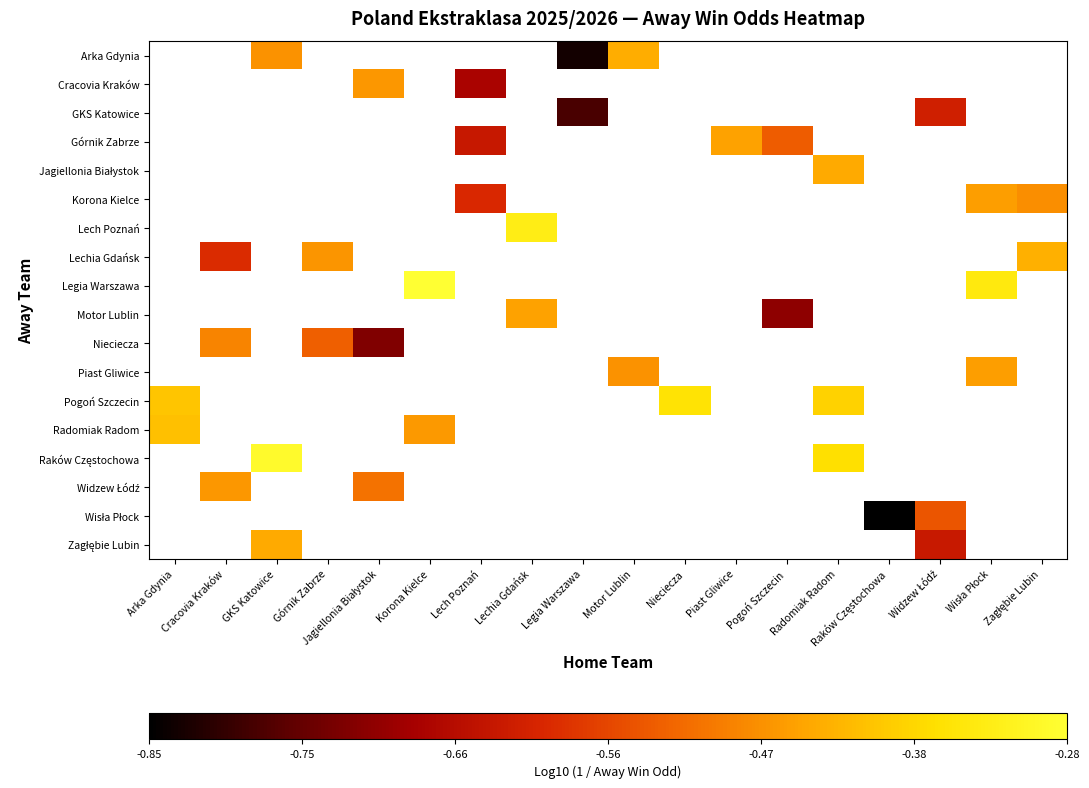

What is the minimum value shown in the chart?

-0.8